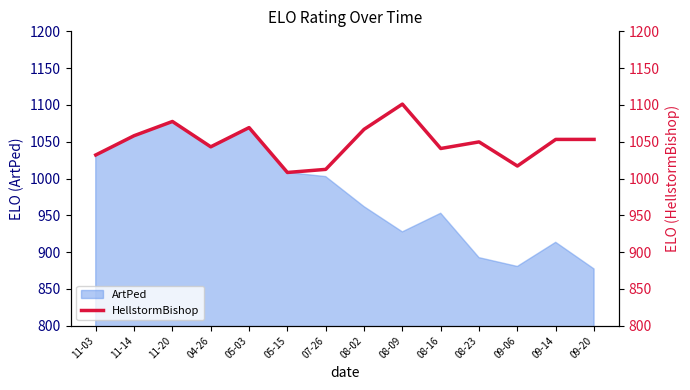

Where is ArtPed nearest to the value 977?

08-02